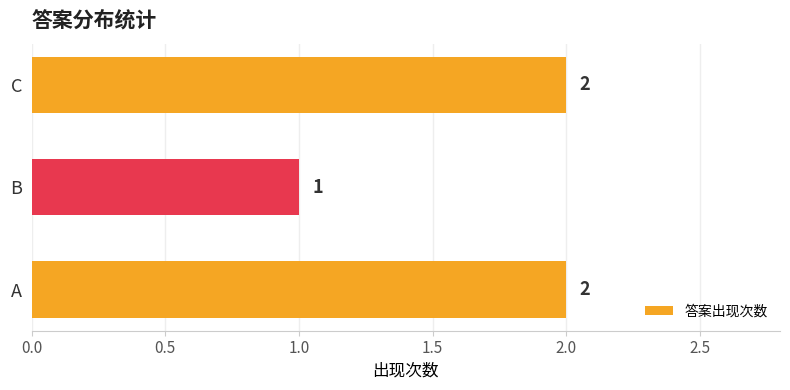

The chart shows a value of 2 at C. True or false?

True